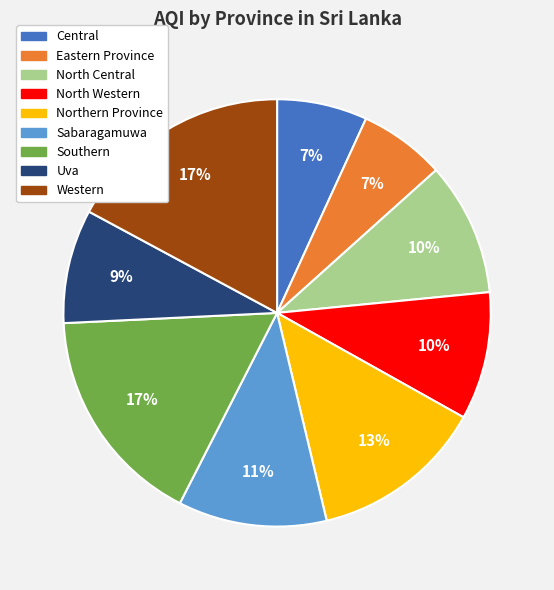

To the nearest percent, what is the average slice percentage?

11%